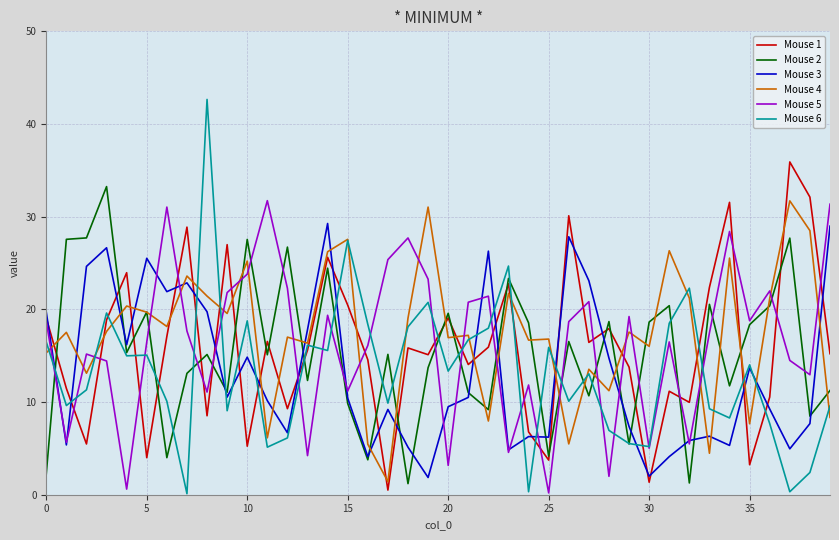

Which series has the widest spread of values?

Mouse 6